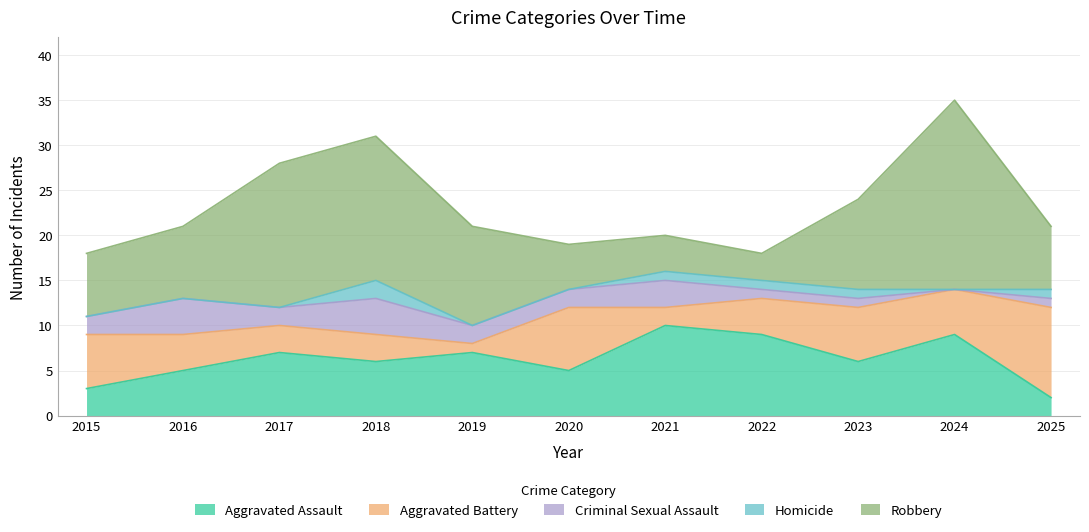

How many interior local valleys does the Homicide series have?

1